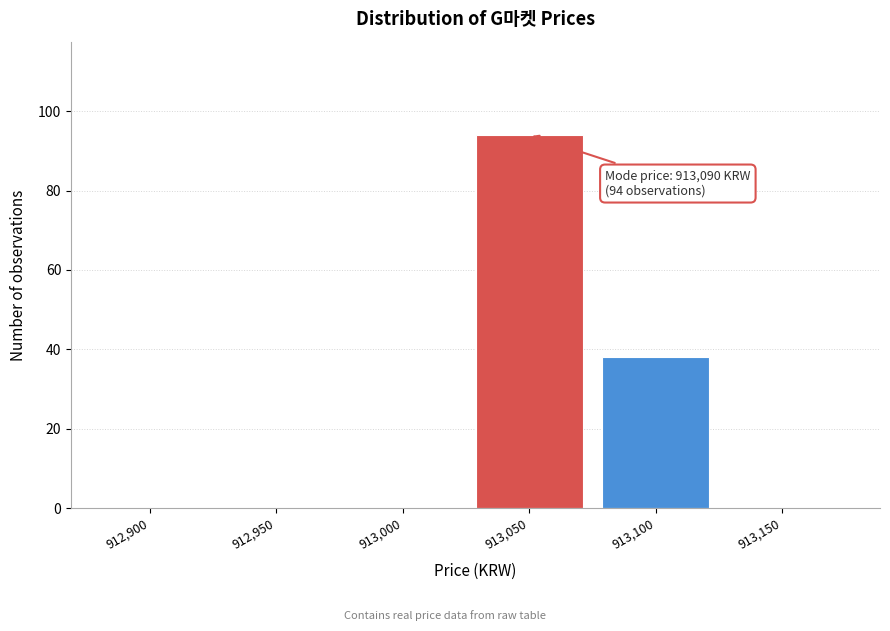

Reading right to left, transcribe all the data shown in this chart.

913,150=0	913,100=38	913,050=94	913,000=0	912,950=0	912,900=0